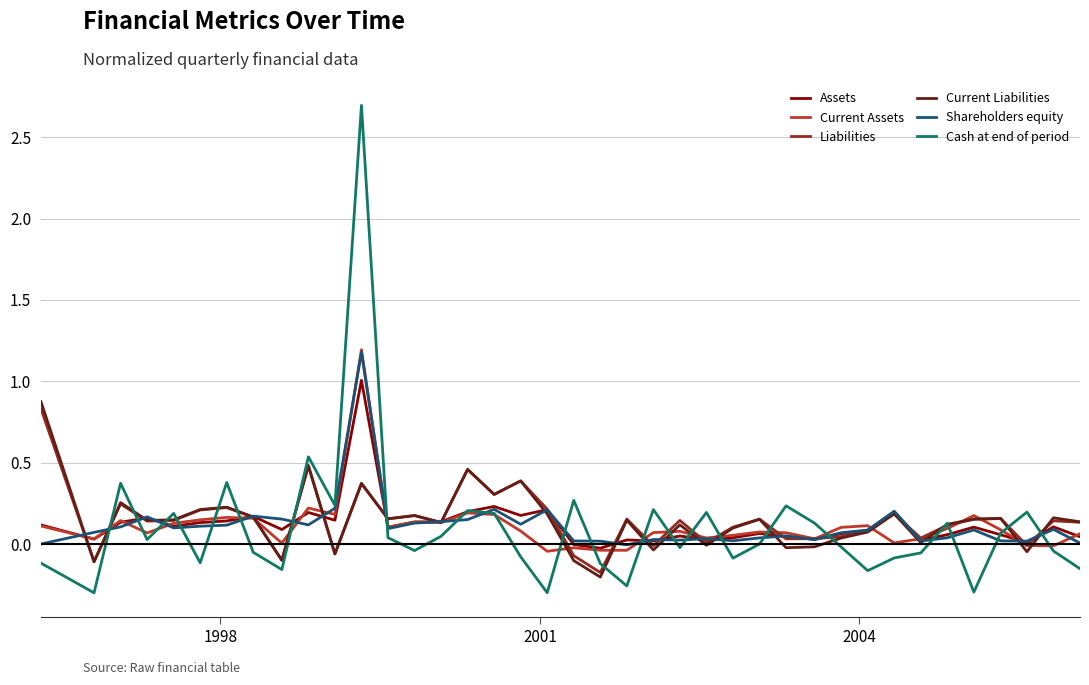

Which series has the largest range (max minus min)?

Cash at end of period